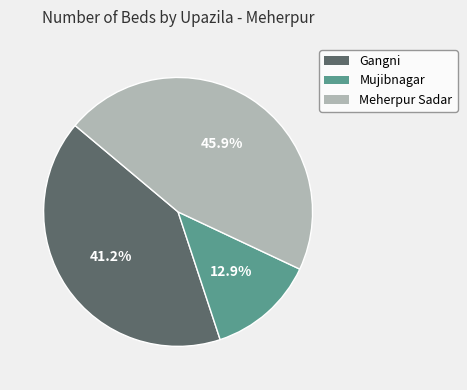

How many segments does this pie chart have?

3